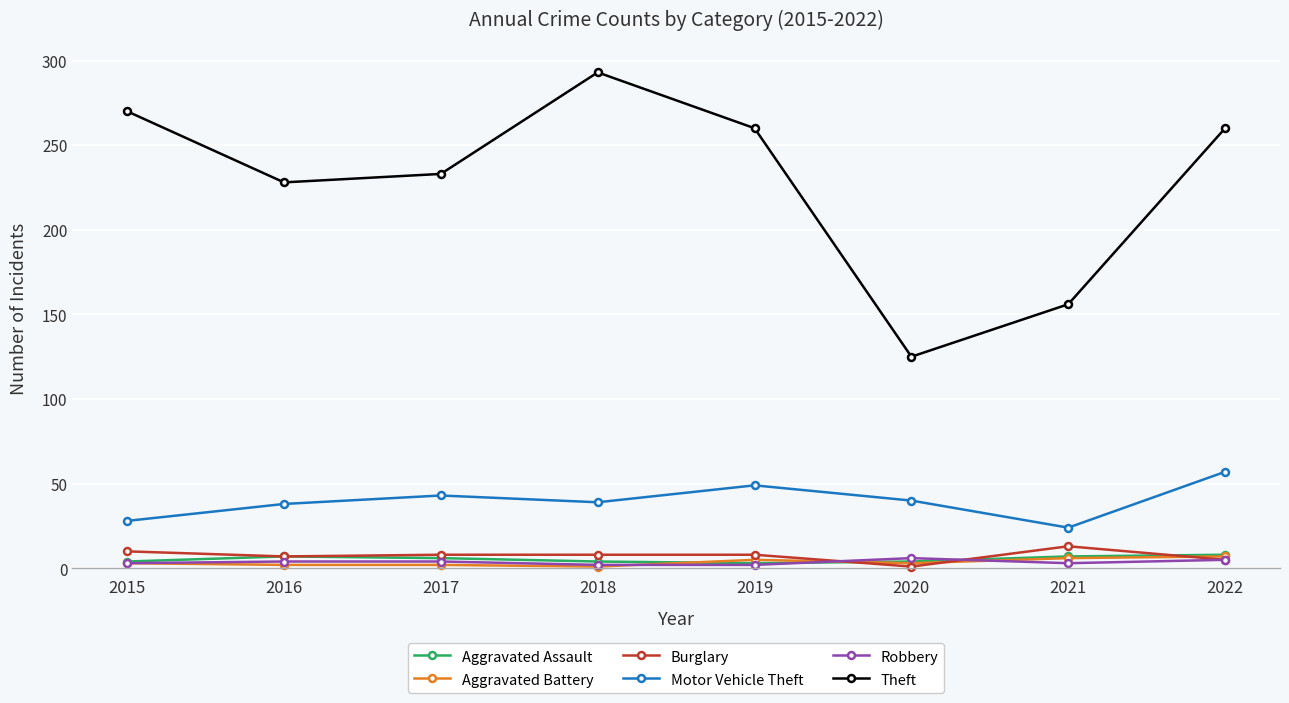

What is the greatest value displayed?

293